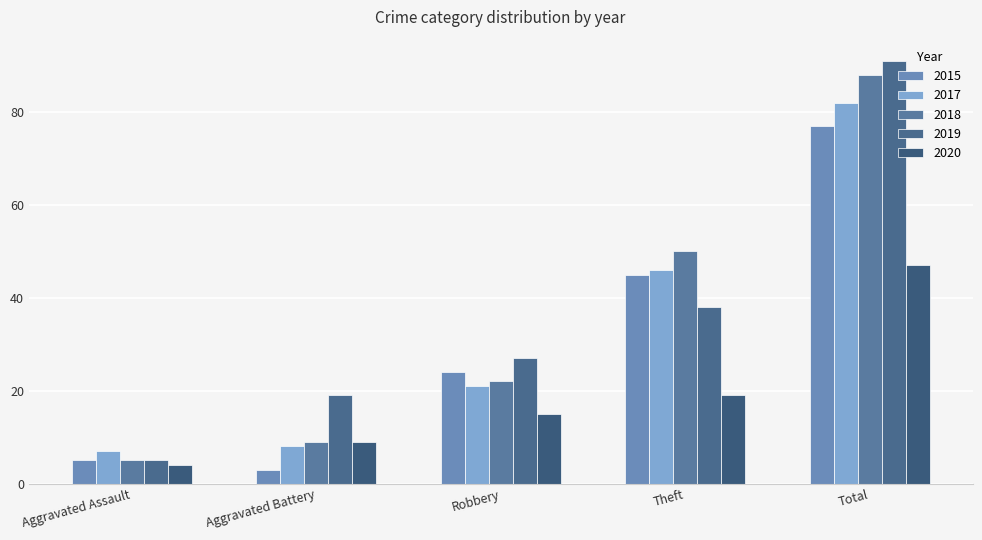

Rank the series at Aggravated Battery from highest to lowest value.

2019, 2018, 2020, 2017, 2015